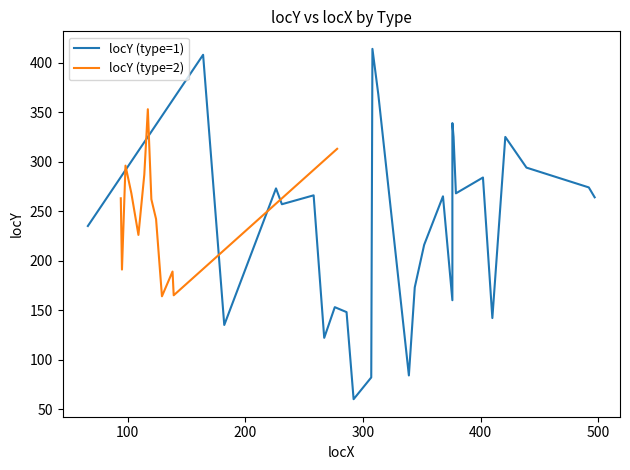

What is the label of the 24th point from the right?

300